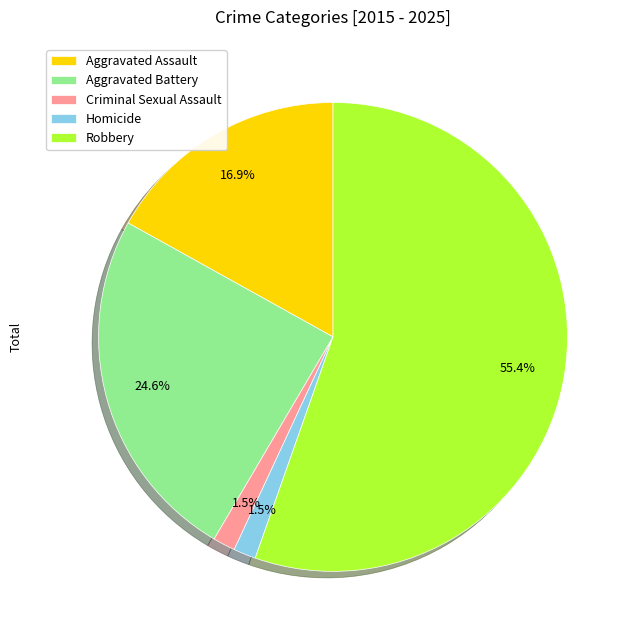

What is the majority slice?

Robbery